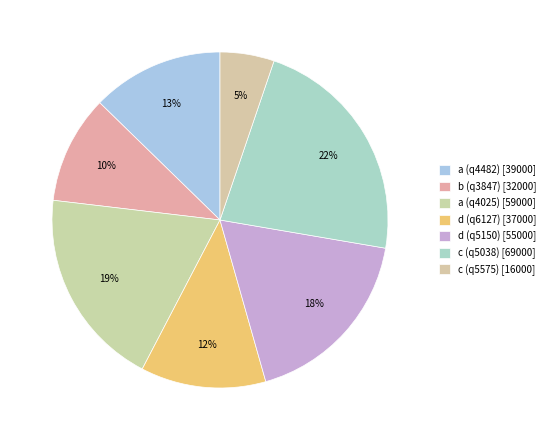

Count the number of slices in the pie.

7